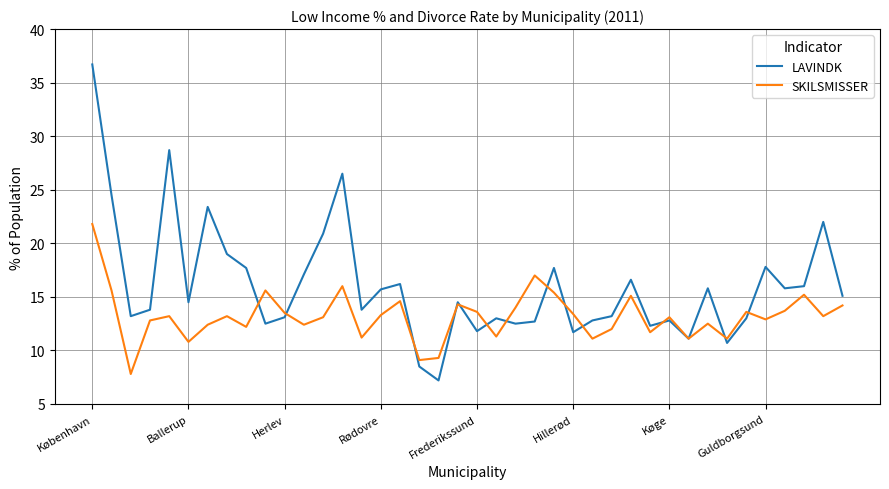

Which series has the widest spread of values?

LAVINDK